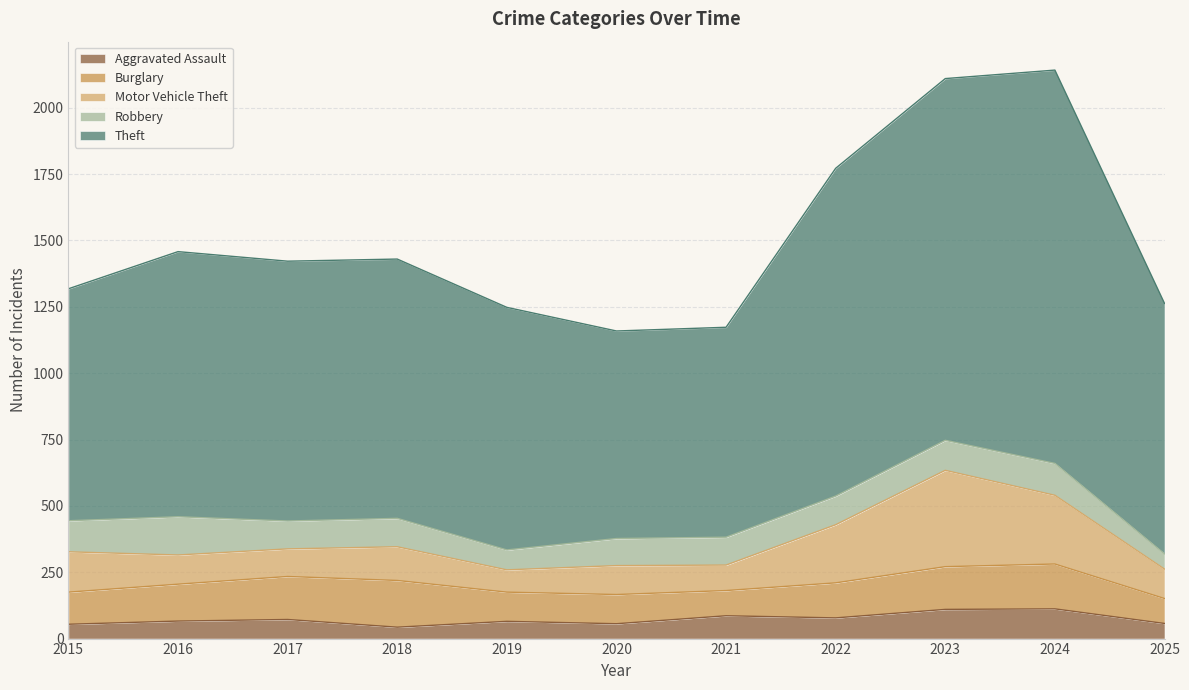

In Burglary, how many points are higher than both neighbors (excluding endpoints)?

2